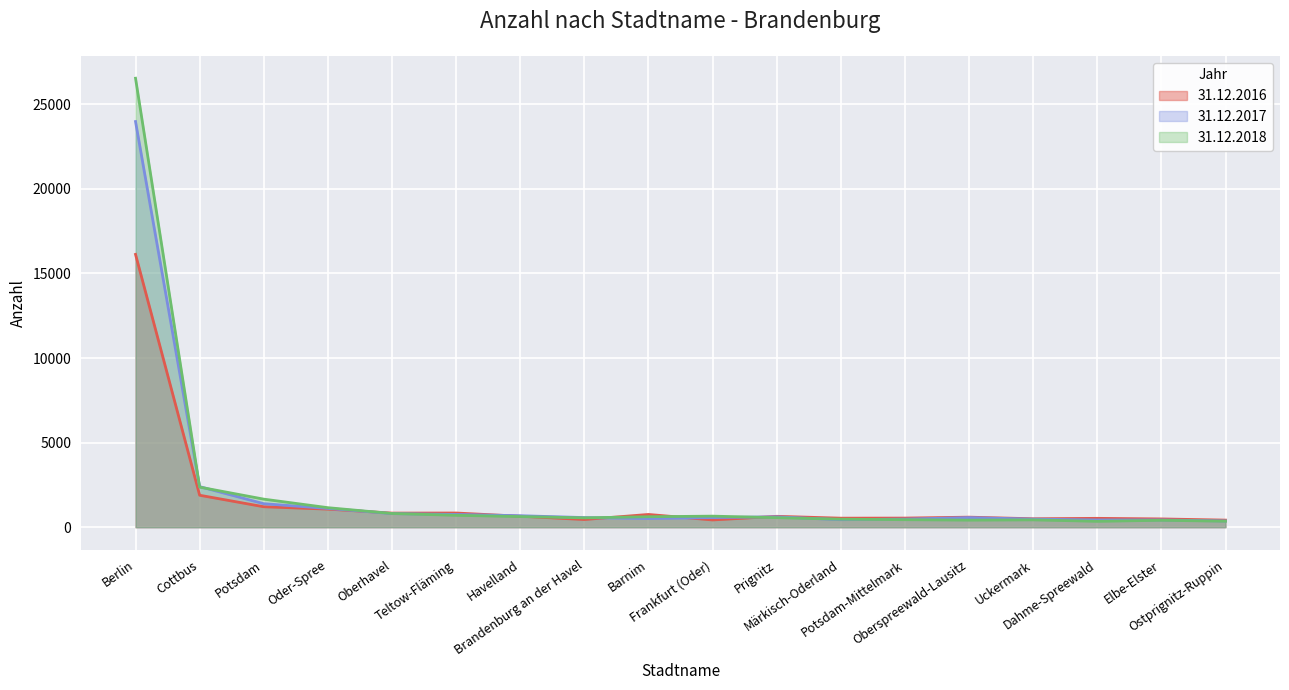

What is the label of the 3rd point from the left?

Potsdam